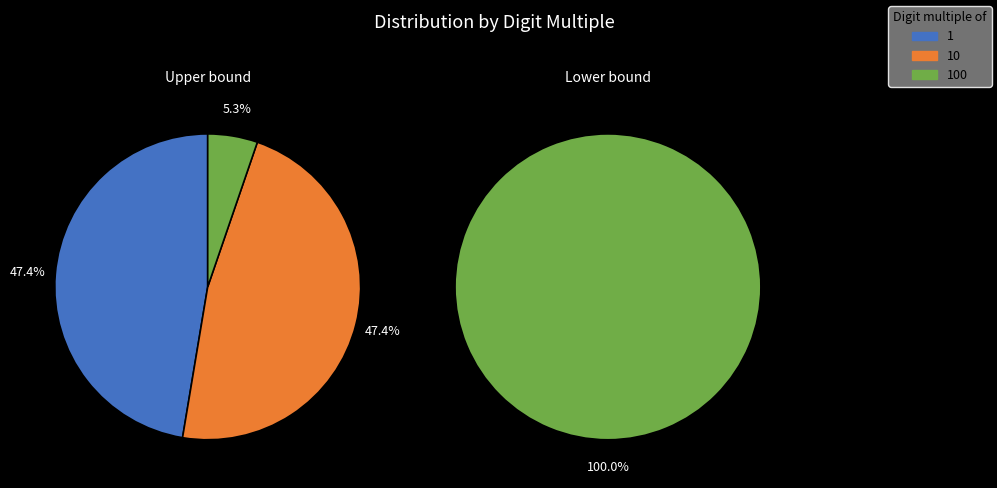

Count the number of slices in the pie.

3